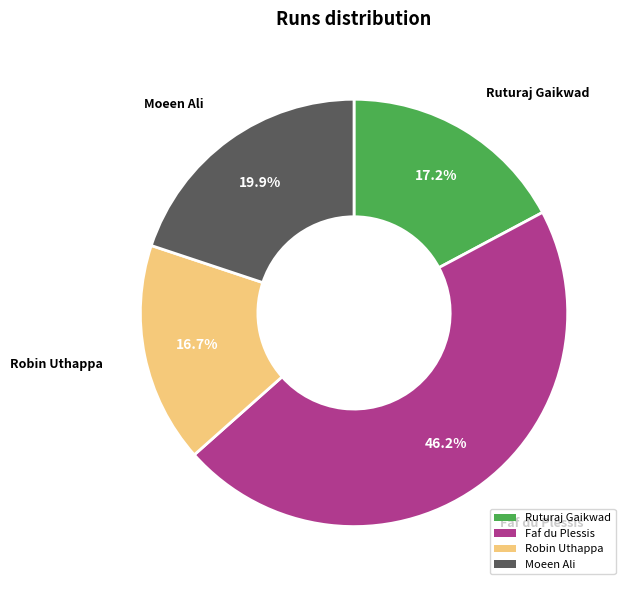

What is the ratio of the value at Faf du Plessis to the value at Ruturaj Gaikwad?

2.7